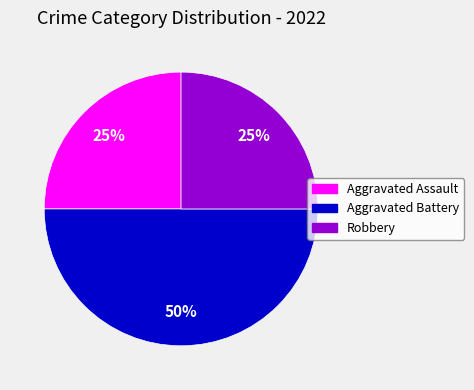

Does Aggravated Assault account for over 50% of the chart?

No